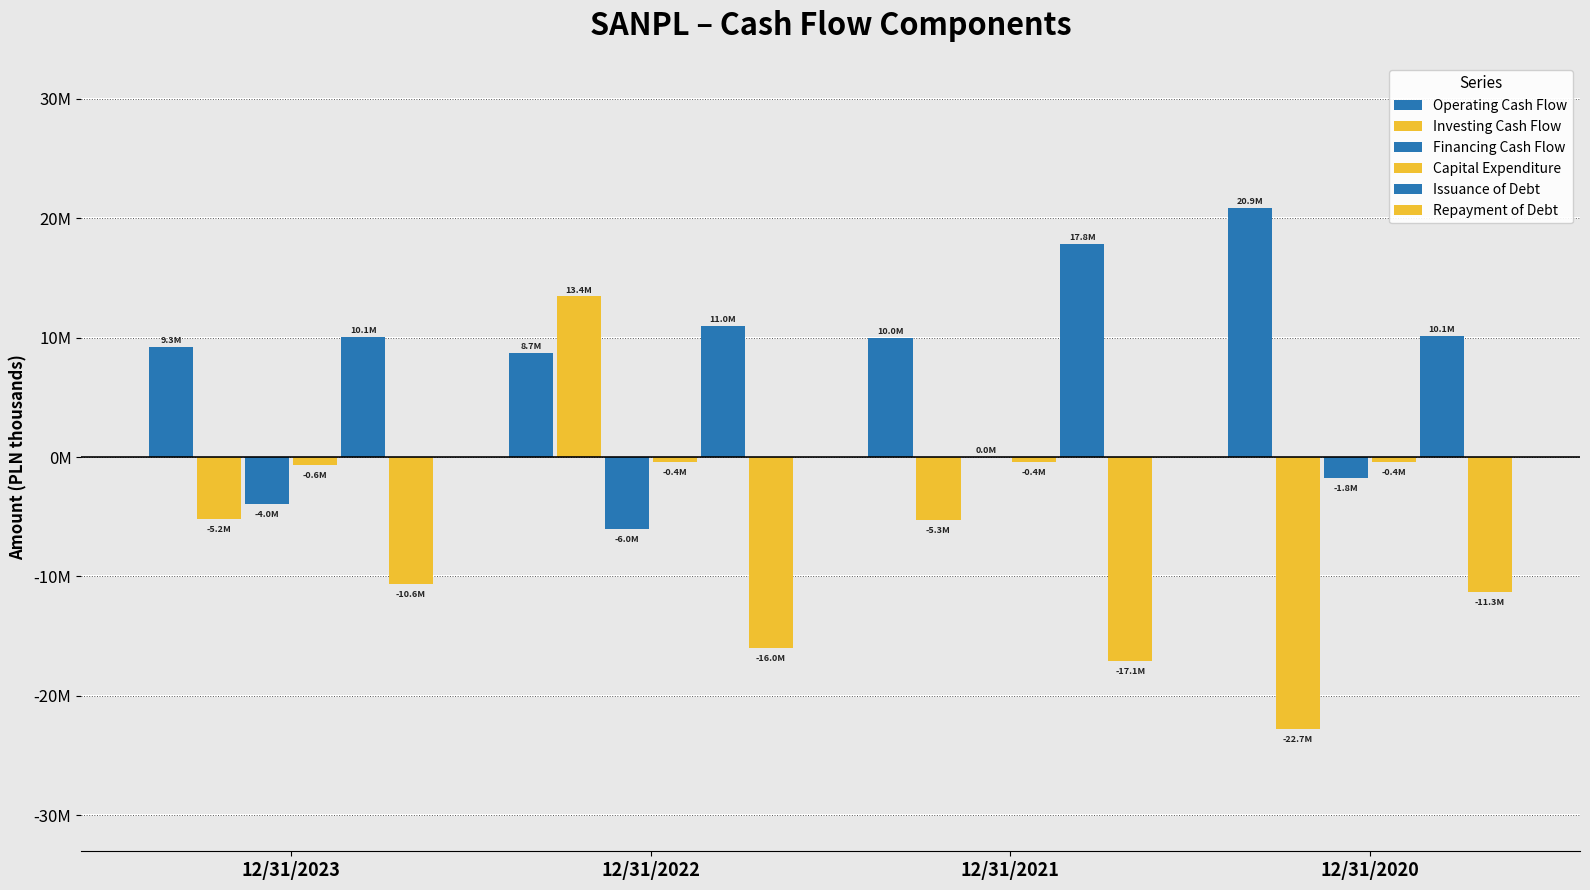

Are the bars horizontal?

No